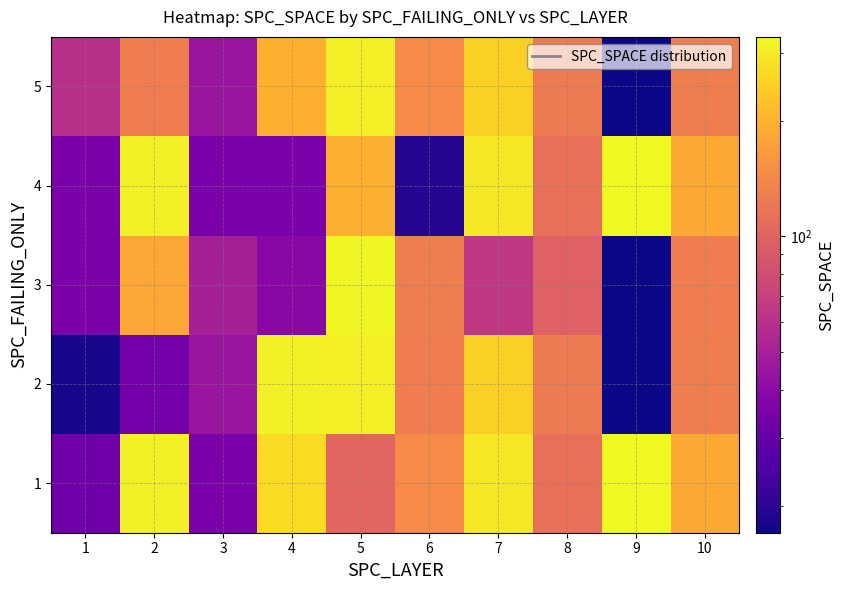

Reading left to right, what are all the values shown in this chart?

1: 1=32	2=311	3=35	4=269	5=103	6=146	7=293	8=113	9=330	10=186
2: 1=18	2=33	3=45	4=308	5=307	6=129	7=249	8=126	9=17	10=130
3: 1=35	2=184	3=50	4=39	5=325	6=130	7=65	8=98	9=17	10=129
4: 1=35	2=311	3=35	4=35	5=196	6=19	7=293	8=113	9=330	10=186
5: 1=60	2=129	3=45	4=196	5=307	6=146	7=249	8=126	9=17	10=130